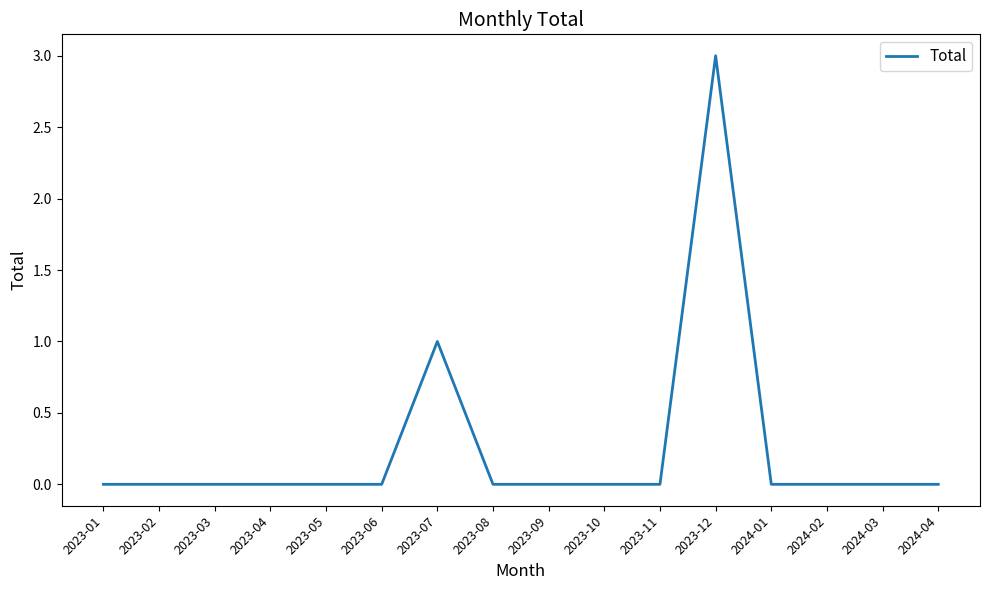

Count the values in the range 0 to 1.

15